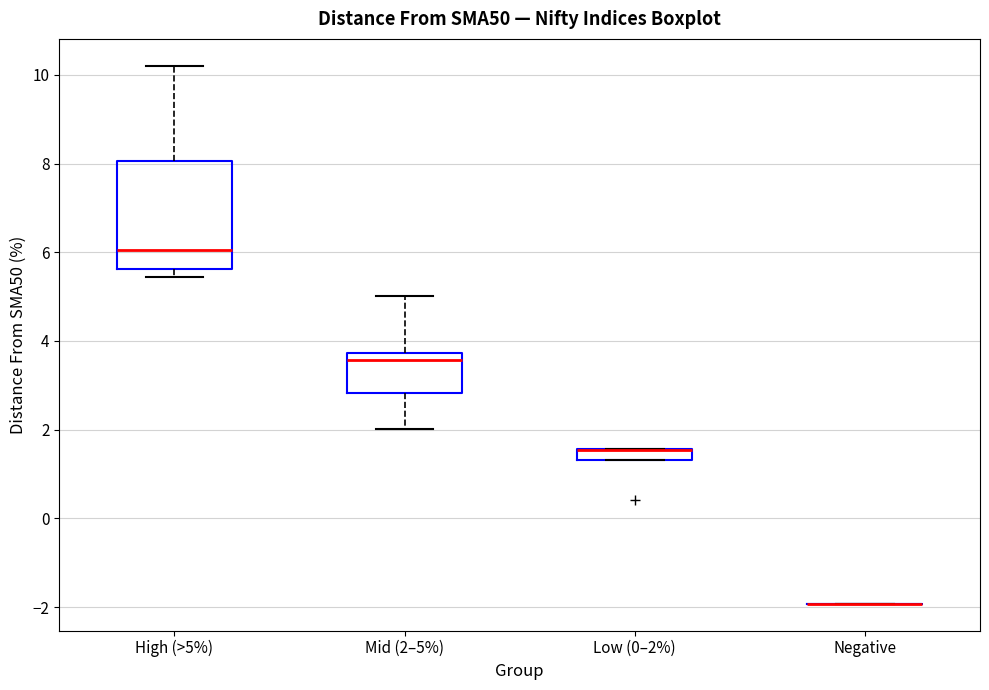

Which box is the tallest, from its lower edge to its upper edge?

High (>5%)